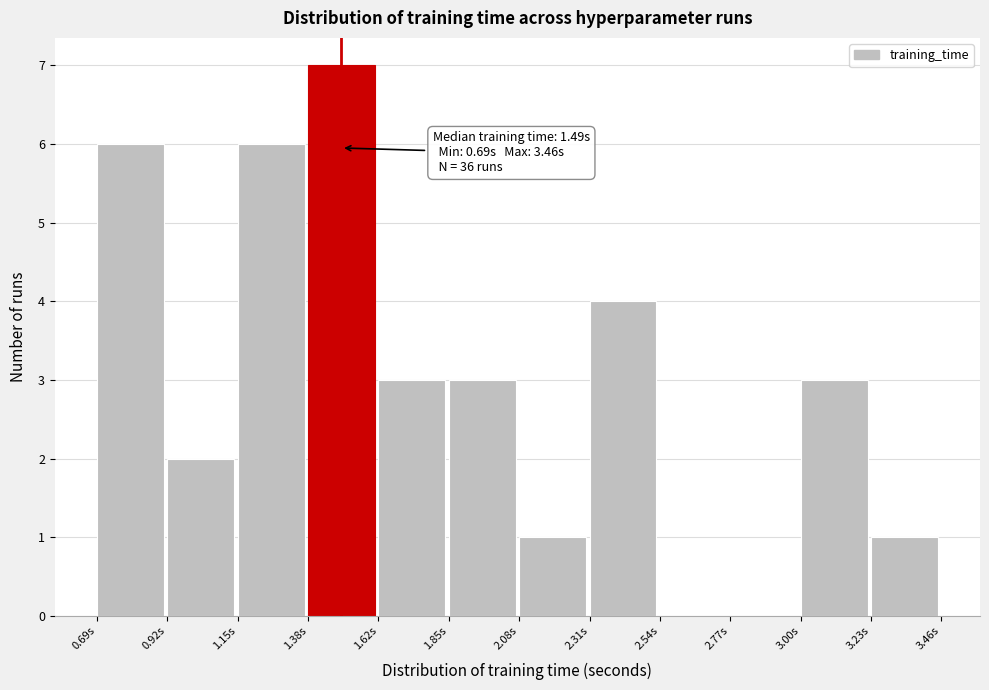

Which range on the x-axis has the tallest bar?

1.40 to 1.60